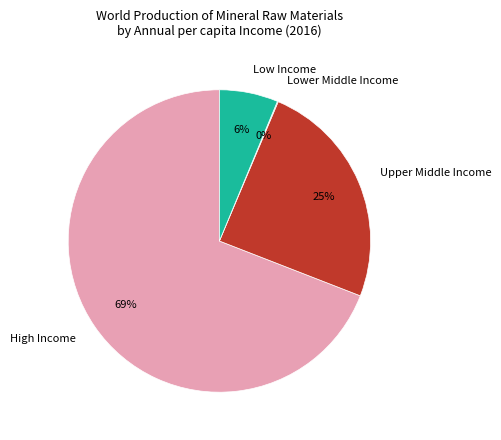

To the nearest percent, what percentage of the pie is Upper Middle Income?

25%